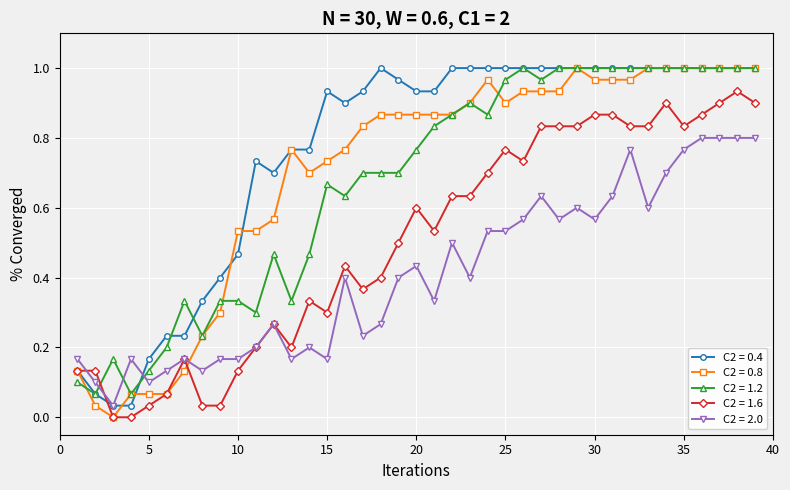

Which series has the largest total across all categories?

C2 = 0.4